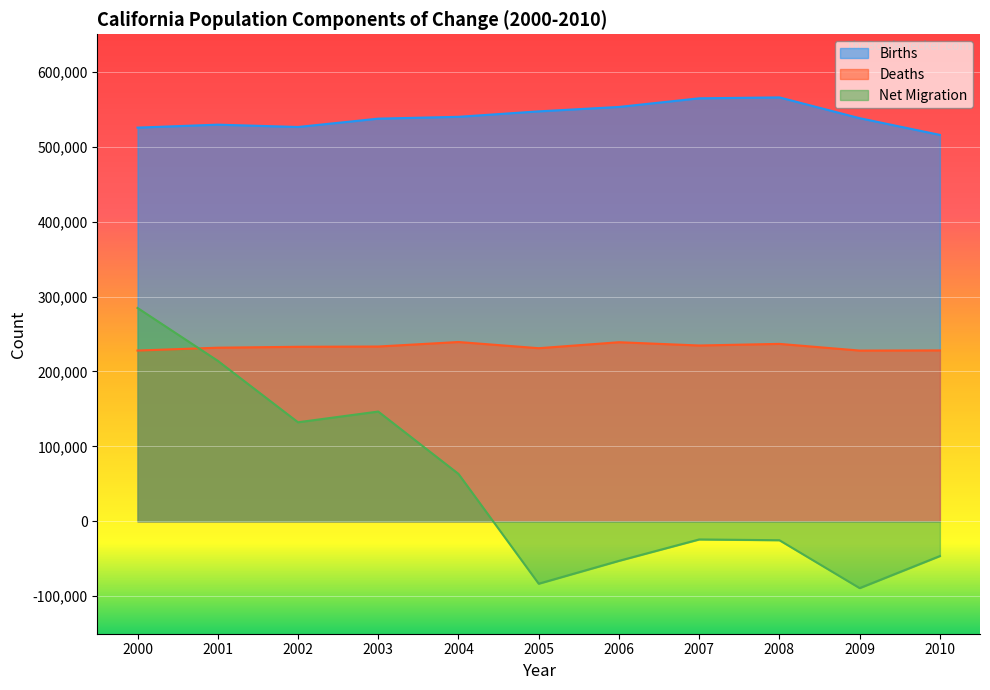

How many positive values does the Net Migration series have?

5